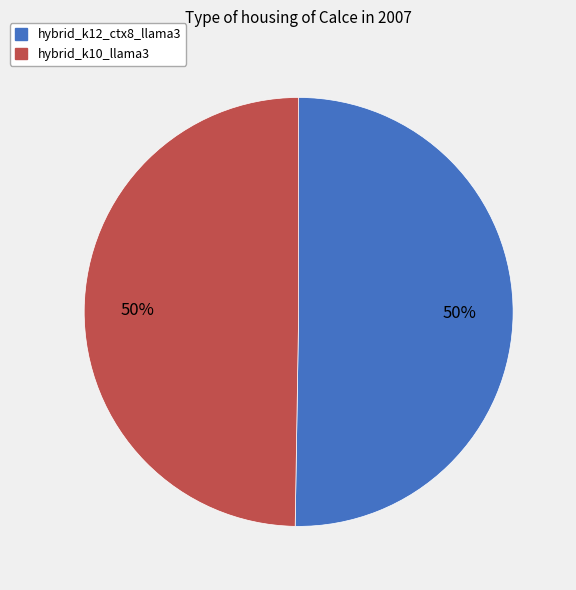

Combined, do hybrid_k10_llama3 and hybrid_k12_ctx8_llama3 account for over 50%?

Yes